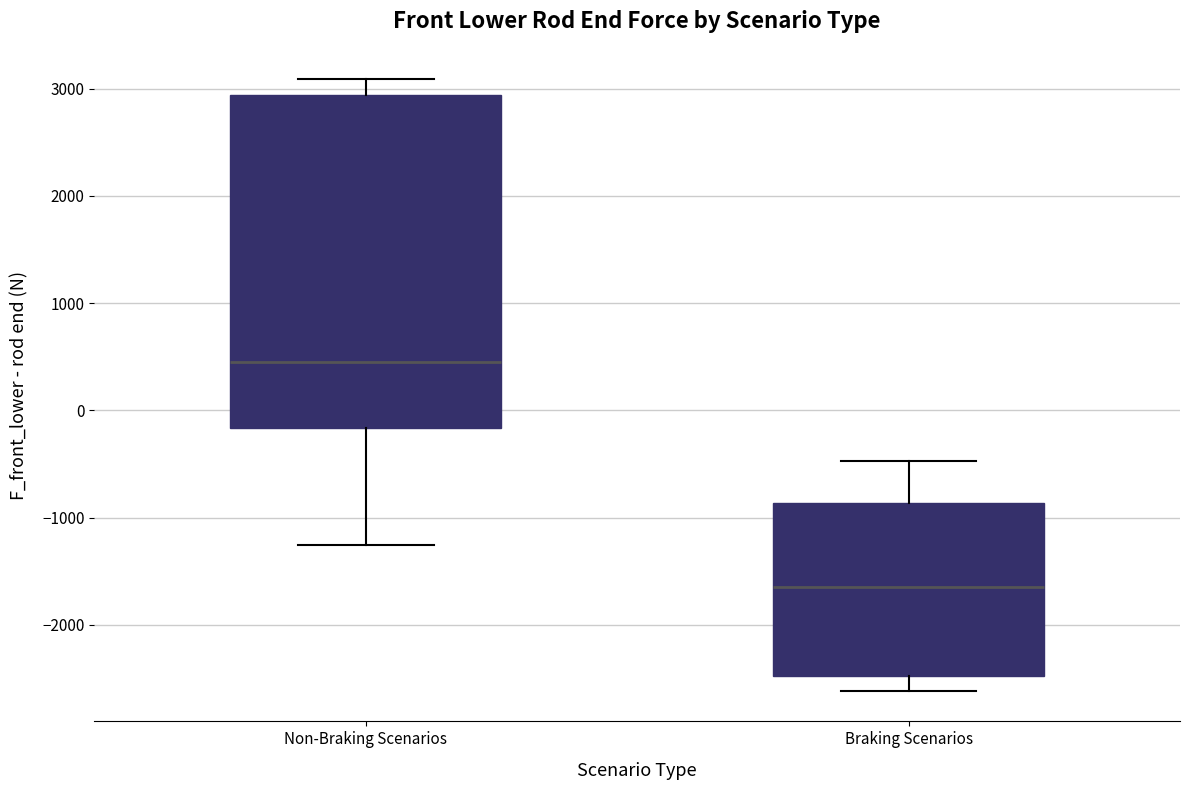

Reading left to right, read every box against the y-axis: the position of its median line, the range the box covers, and the ends of its whiskers. The values are not printed on the chart, so give them approximately, as read against the axis.

Non-Braking Scenarios: median 400, box -200 to 2900, whiskers -1300 to 3100
Braking Scenarios: median -1600, box -2500 to -900, whiskers -2600 to -500